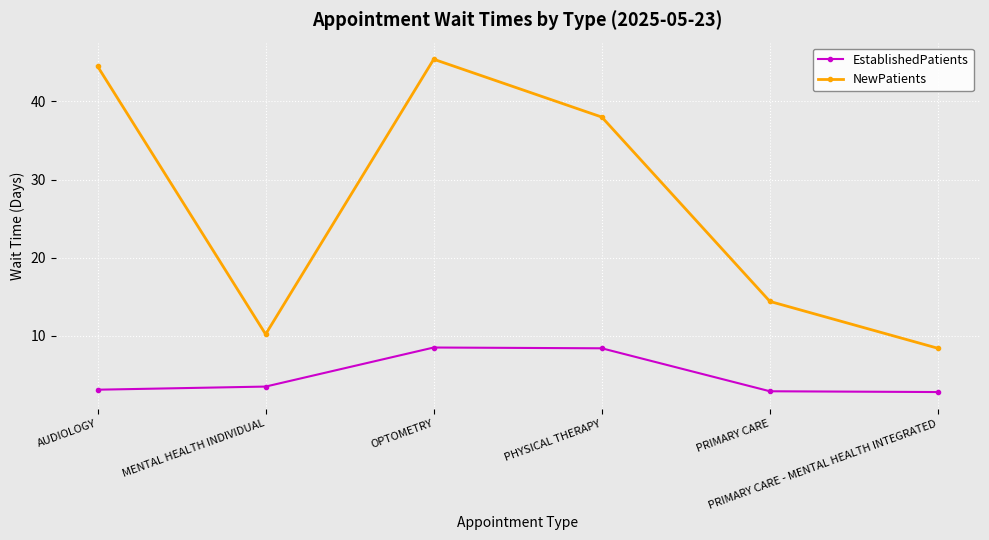

True or false: EstablishedPatients has more than 1 points higher than both neighbors.

False